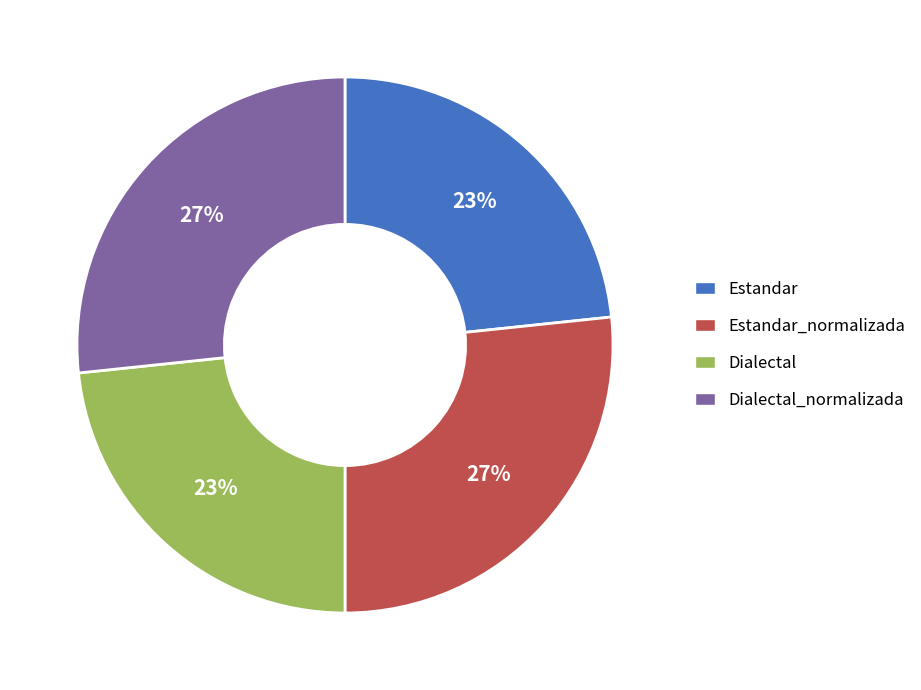

Is Estandar the majority of the pie?

No